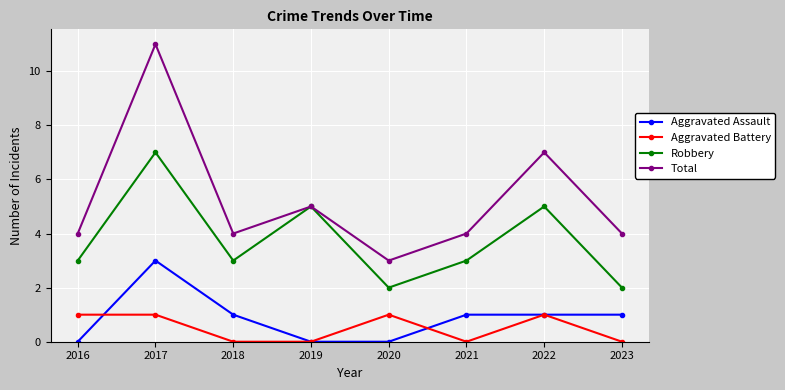

At 2020, list the series in order from largest to smallest.

Total, Robbery, Aggravated Battery, Aggravated Assault